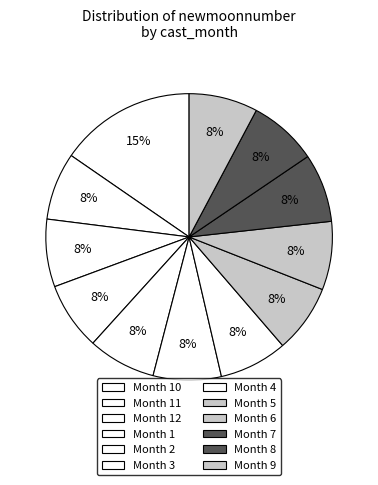

Which slice is the smallest?

10